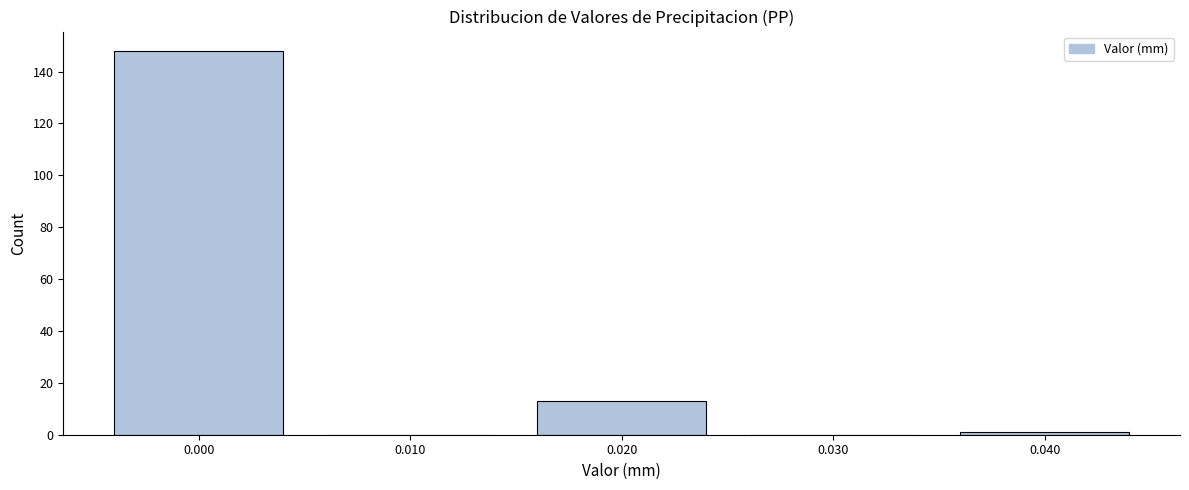

Reading left to right, what are all the values shown in this chart?

0.000=148	0.010=0	0.020=13	0.030=0	0.040=1